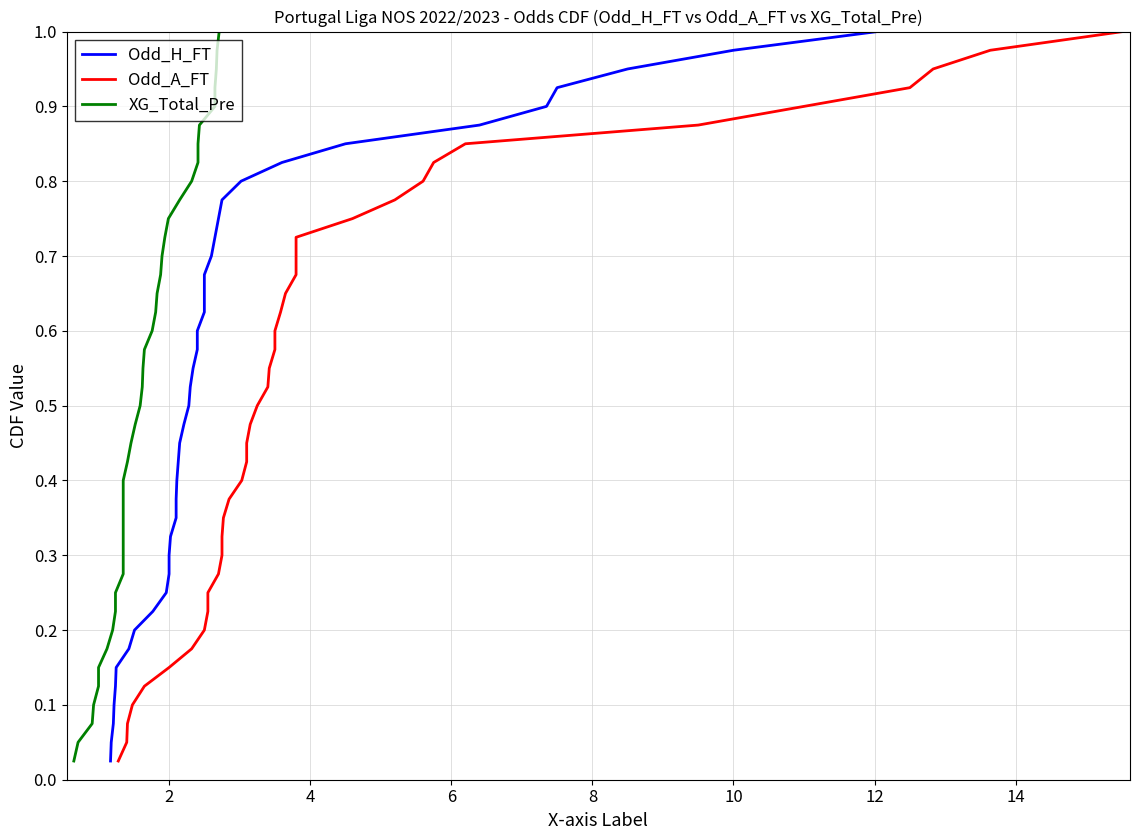

True or false: Odd_H_FT has more than 2 points higher than both neighbors.

False